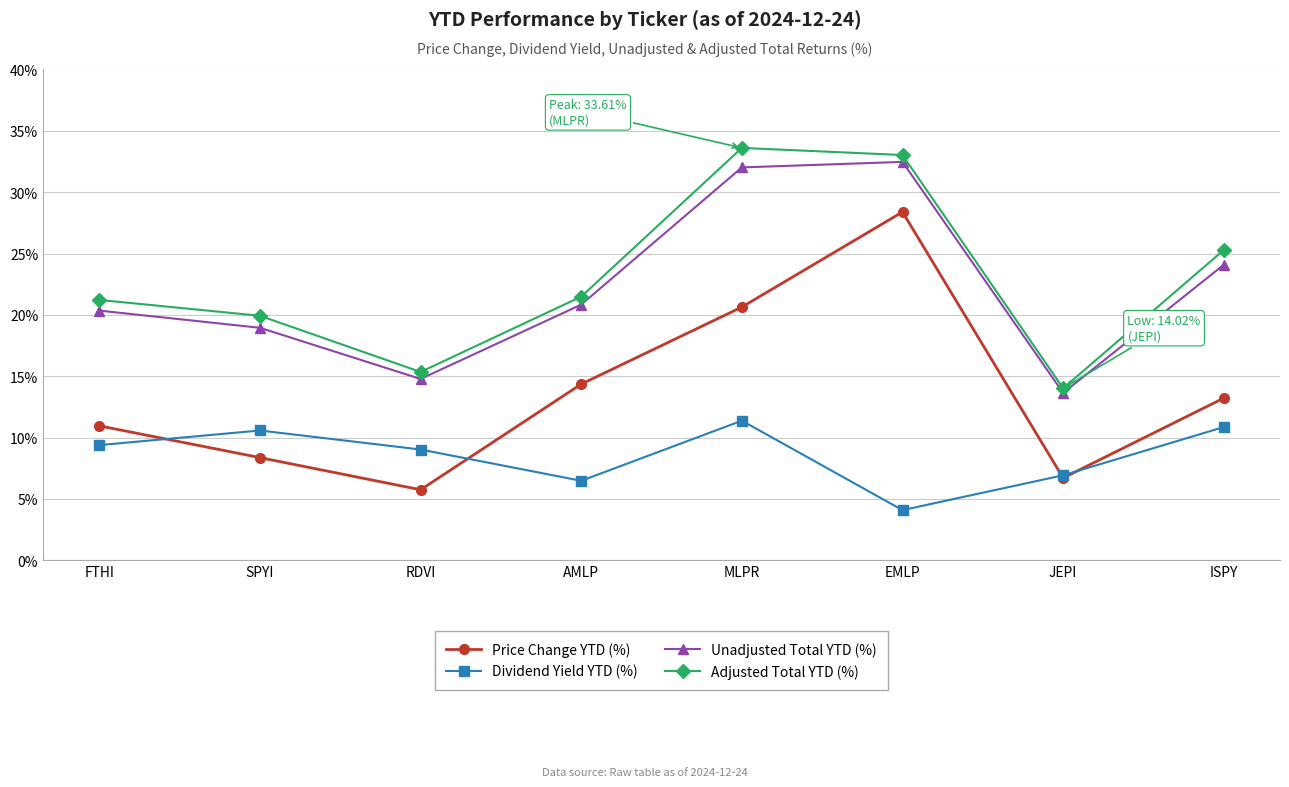

How many interior local peaks does the Adjusted Total YTD (%) series have?

1